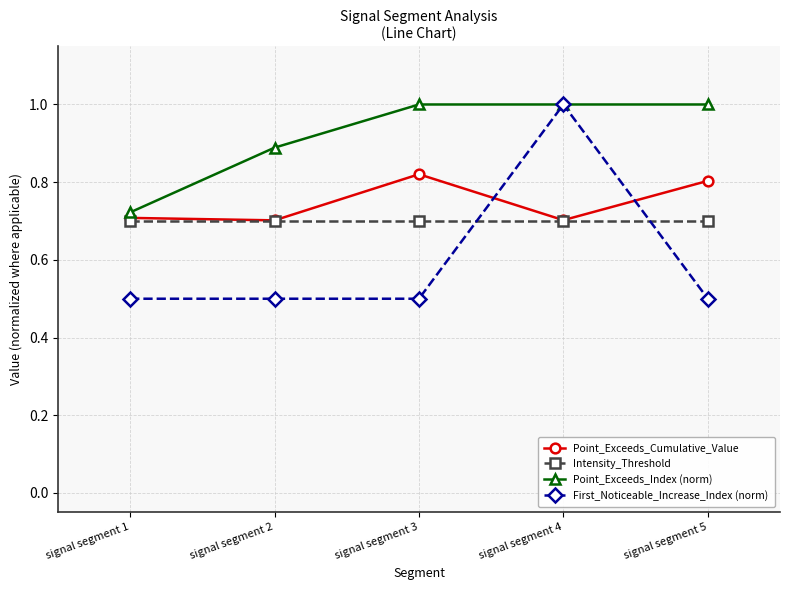

Which series ends up on top after the final intersection of Intensity_Threshold and First_Noticeable_Increase_Index (norm)?

Intensity_Threshold